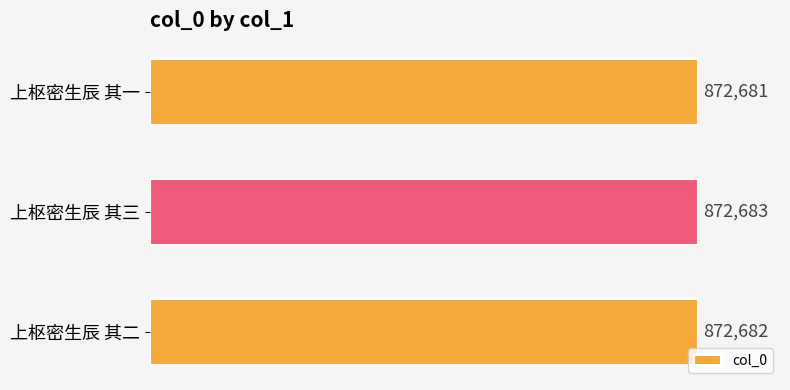

Are the bars horizontal?

Yes